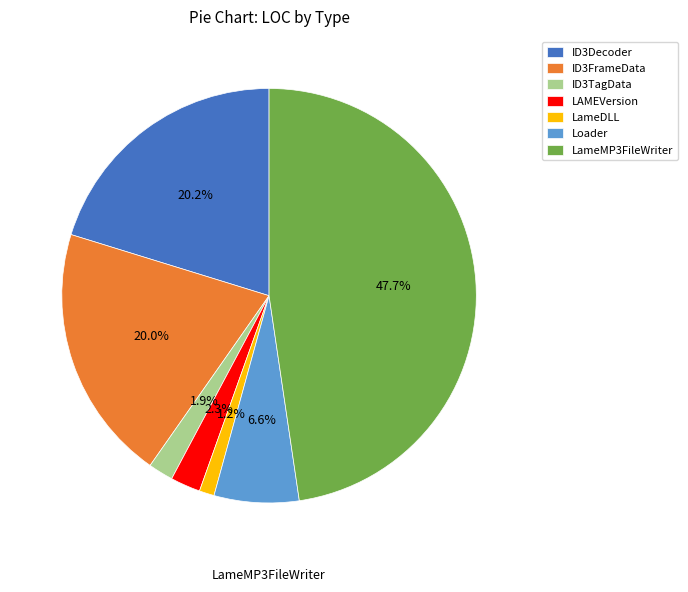

True or false: LAMEVersion accounts for 2% of the total.

True